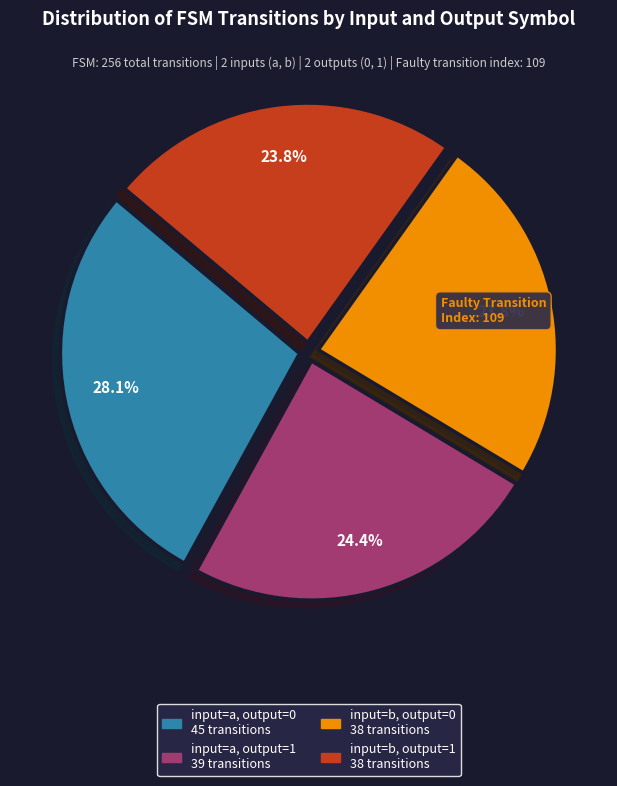

Does any single category account for the majority?

No